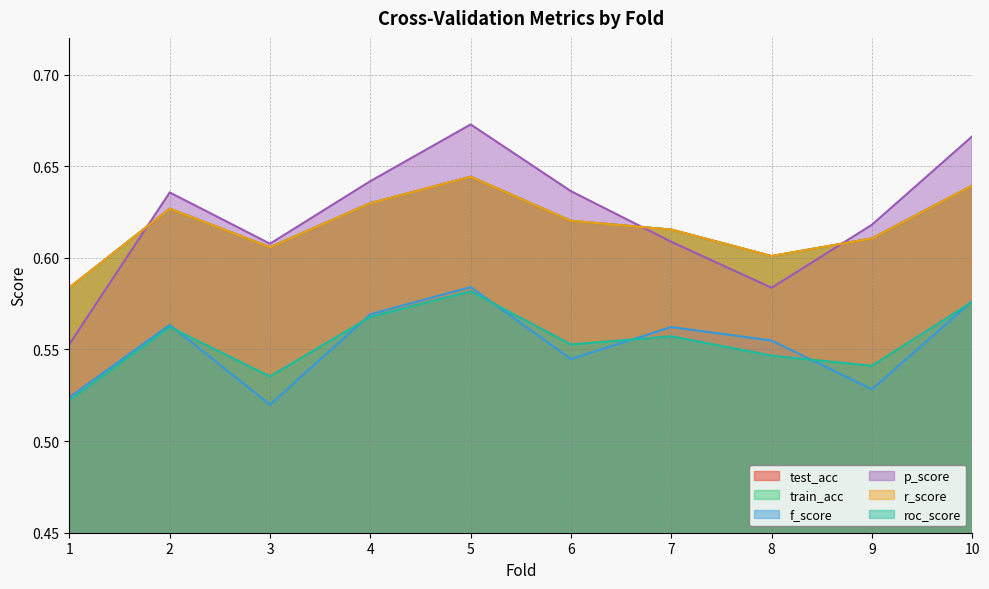

Reading left to right, extract all data points from this chart.

test_acc: 0.6	0.6	0.6	0.6	0.6	0.6	0.6	0.6	0.6	0.6
train_acc: 0.6	0.6	0.6	0.6	0.6	0.6	0.6	0.6	0.6	0.6
f_score: 0.5	0.6	0.5	0.6	0.6	0.5	0.6	0.6	0.5	0.6
p_score: 0.6	0.6	0.6	0.6	0.7	0.6	0.6	0.6	0.6	0.7
r_score: 0.6	0.6	0.6	0.6	0.6	0.6	0.6	0.6	0.6	0.6
roc_score: 0.5	0.6	0.5	0.6	0.6	0.6	0.6	0.5	0.5	0.6